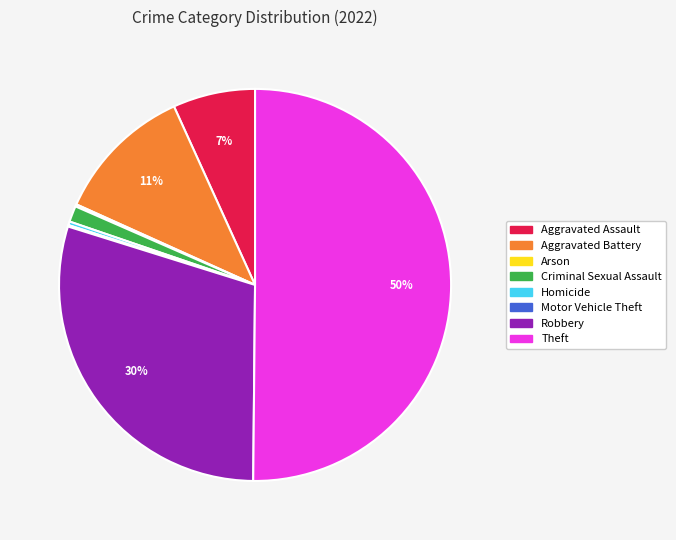

To the nearest percent, what is the combined percentage of Criminal Sexual Assault and Aggravated Assault?

8%